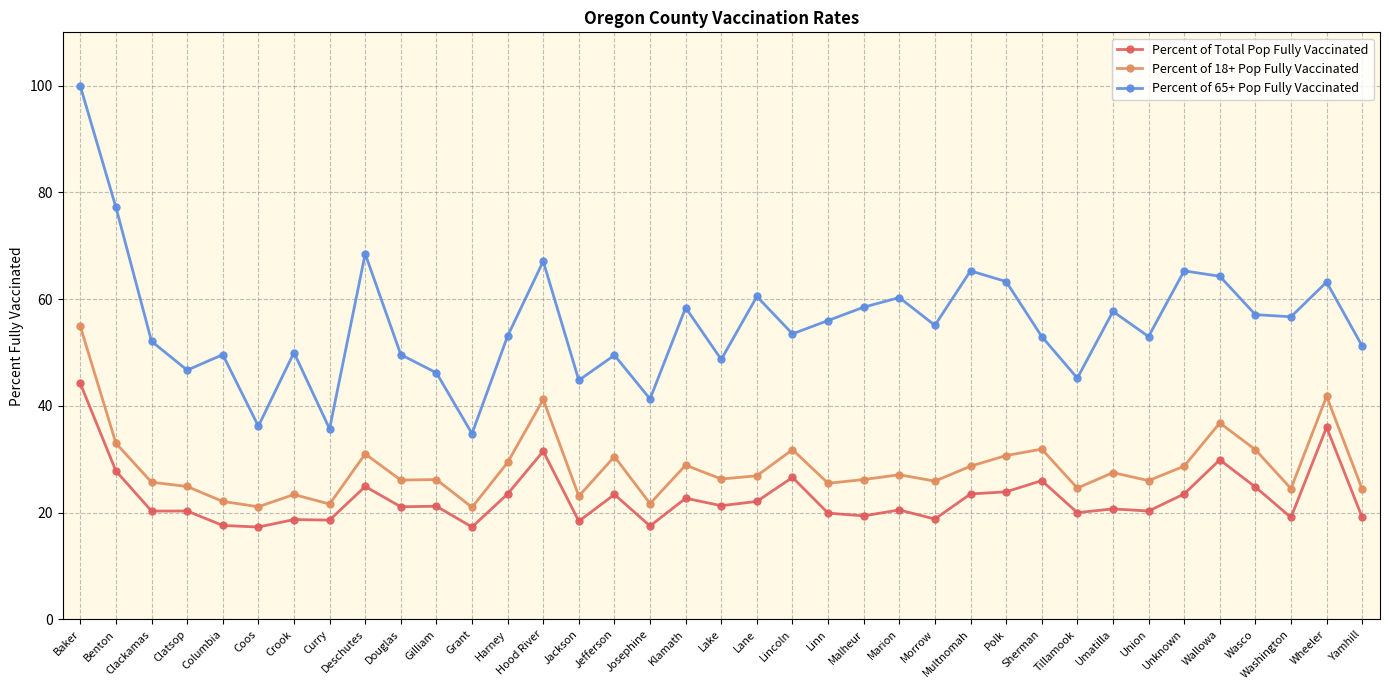

True or false: Percent of Total Pop Fully Vaccinated has a value of 7.2 at Sherman.

False